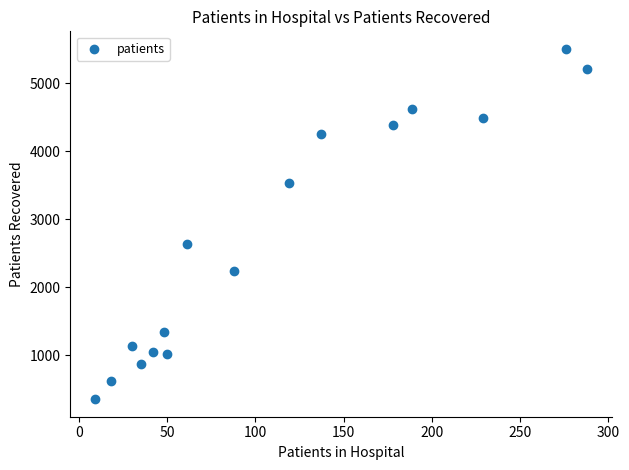

What is the range of X values (max minus min)?

279